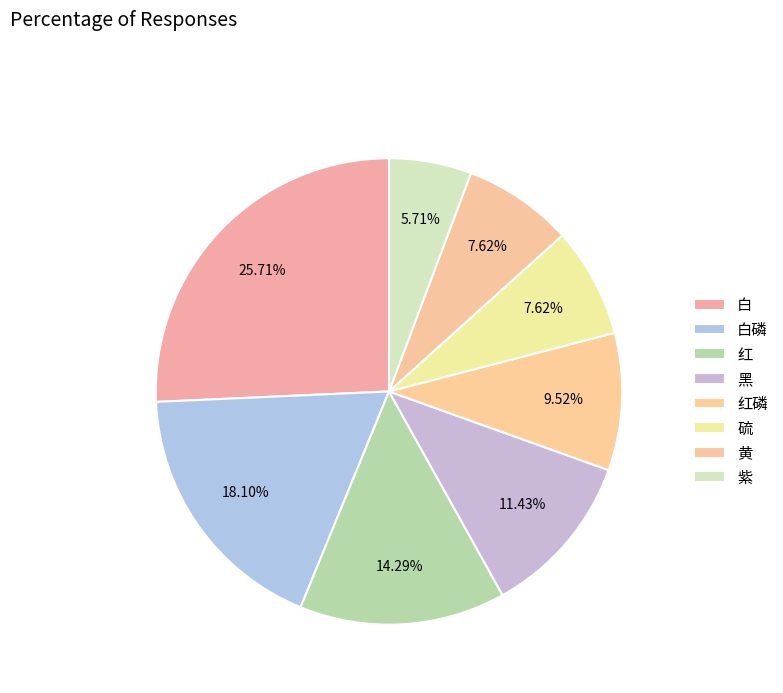

Count the number of slices in the pie.

8